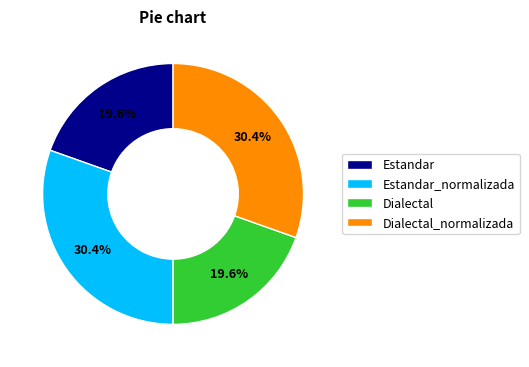

Is there a majority slice in this chart?

No